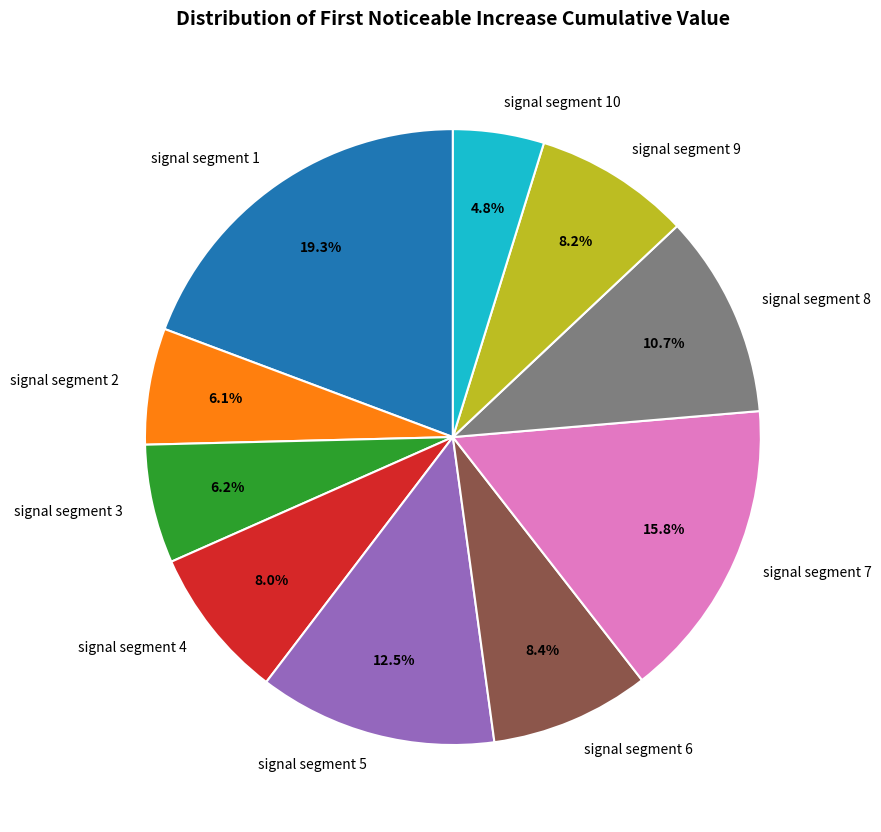

What percentage do signal segment 2 and signal segment 6 together represent?

14.5%